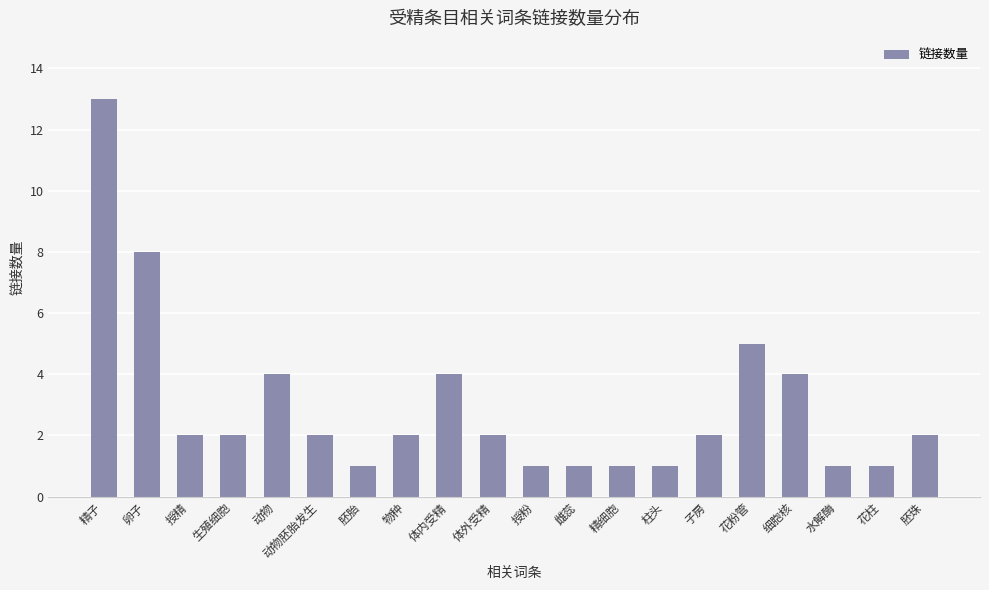

How many data points does each series have?

20